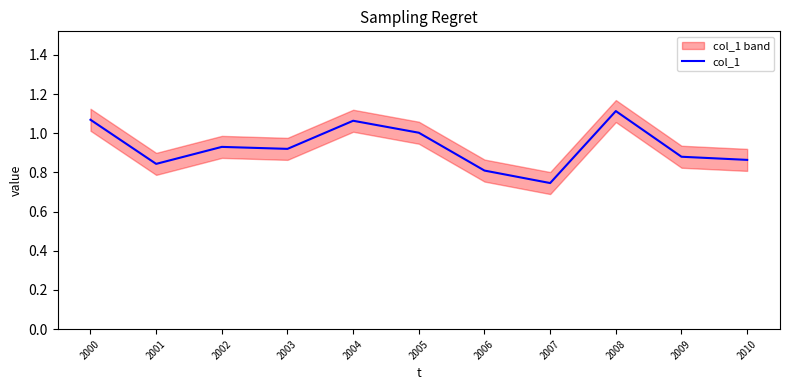

What is the value of the 8th point from the left?

0.7